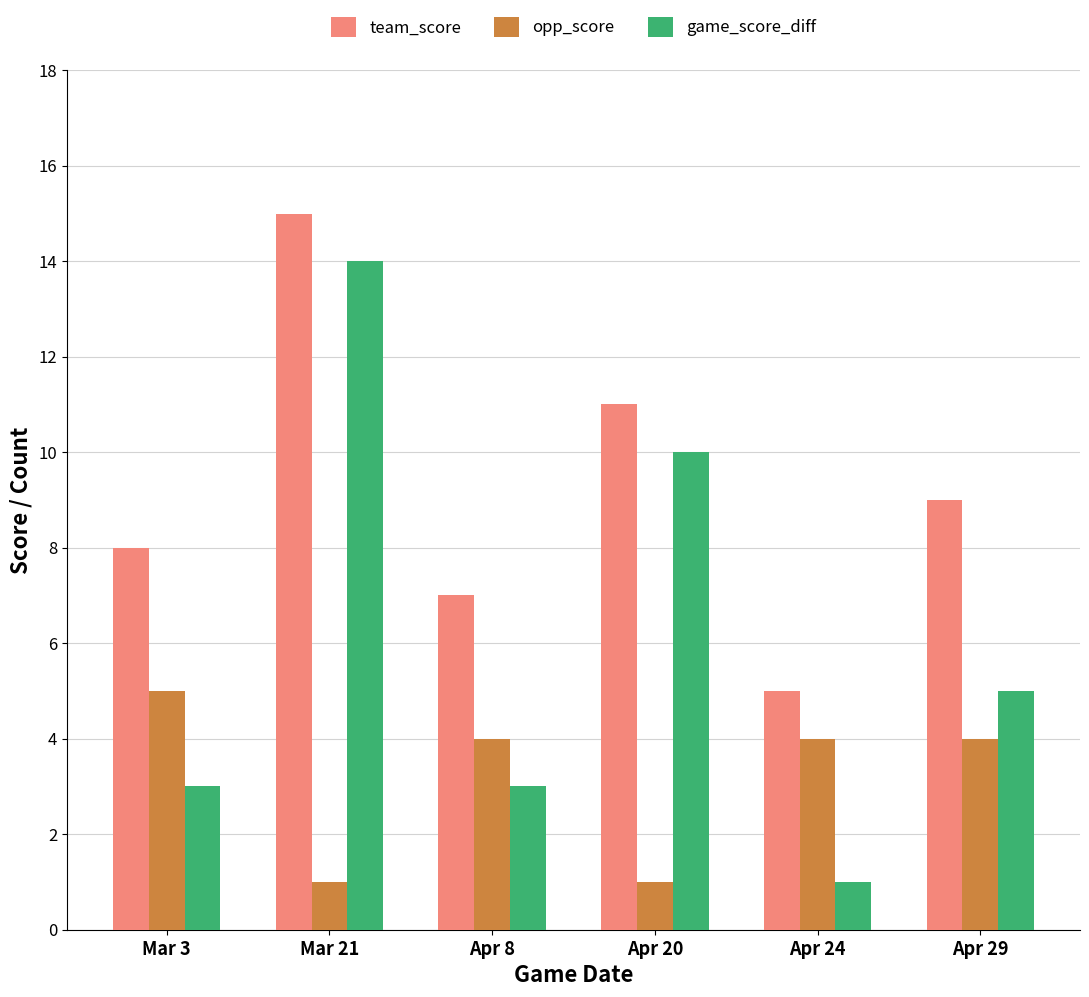

How many opp_score values are between 1 and 4?

5